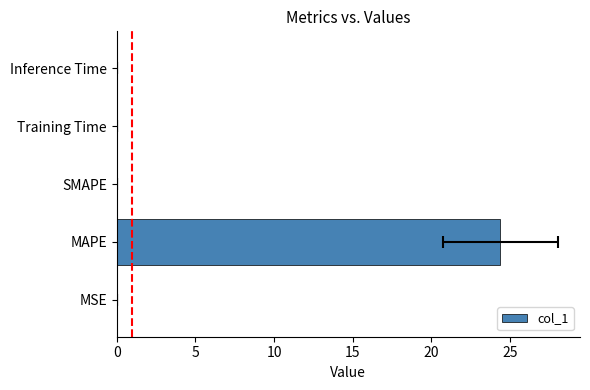

How many data points does each series have?

5